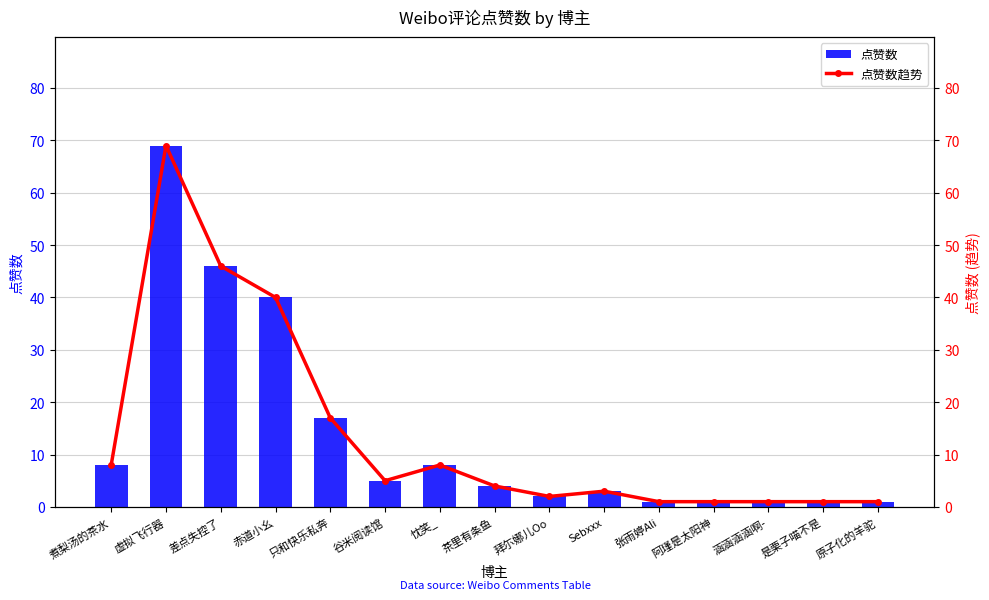

Rank the series by their maximum value, from lowest to highest.

点赞数, 点赞数趋势